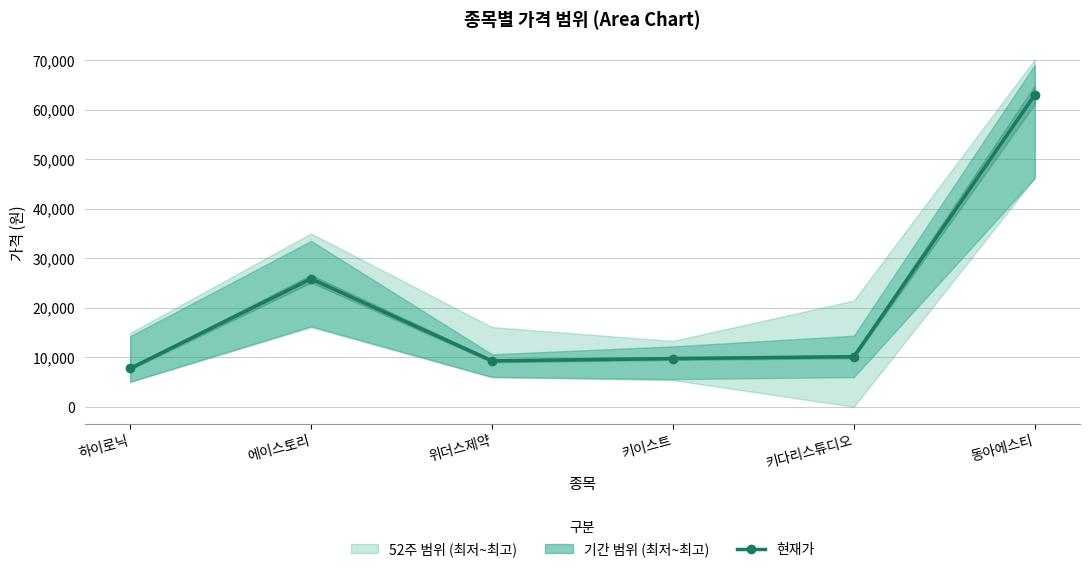

What is the maximum value shown in the chart?

63000